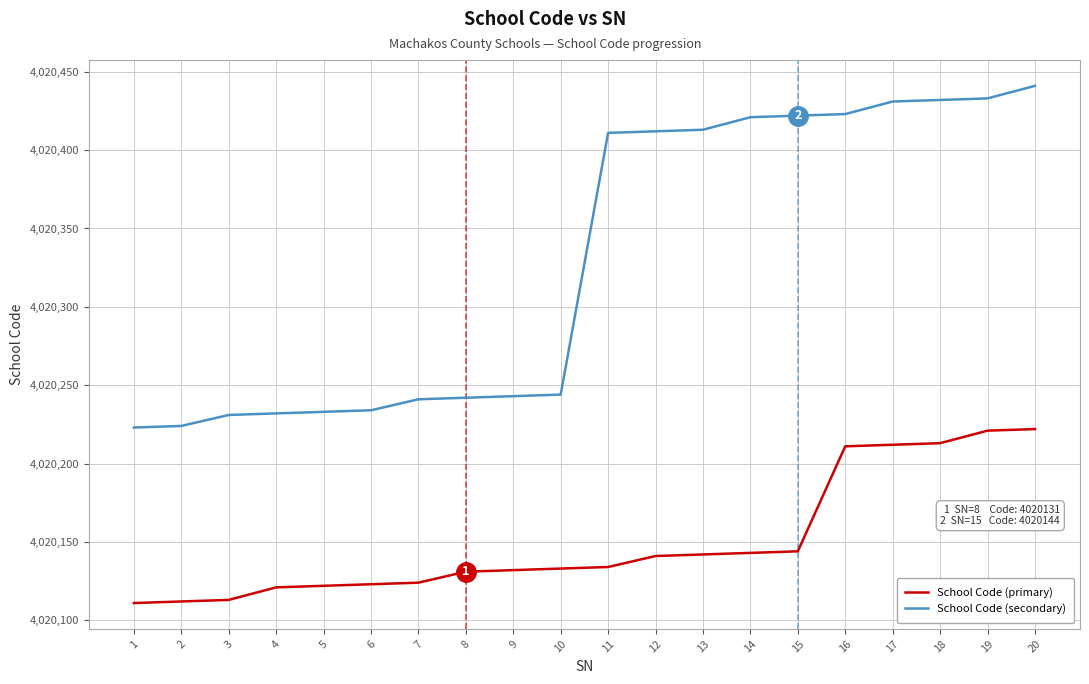

Is this an area chart (filled region under the line)?

No